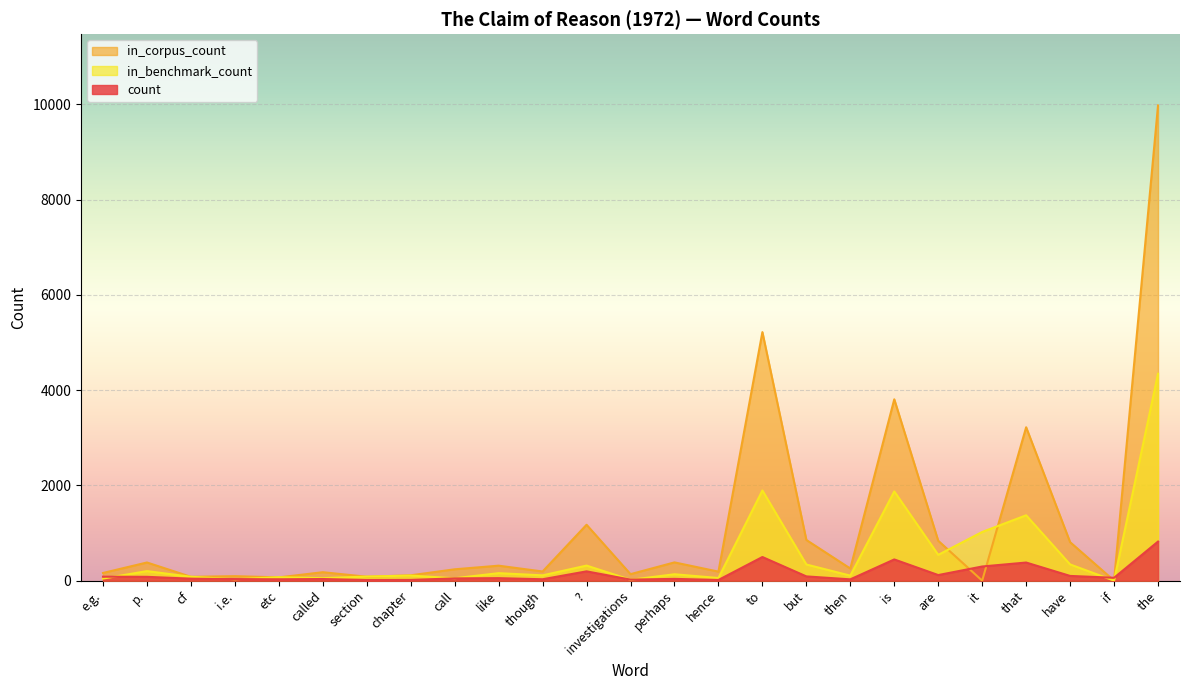

What is the label of the 7th point from the left?

section